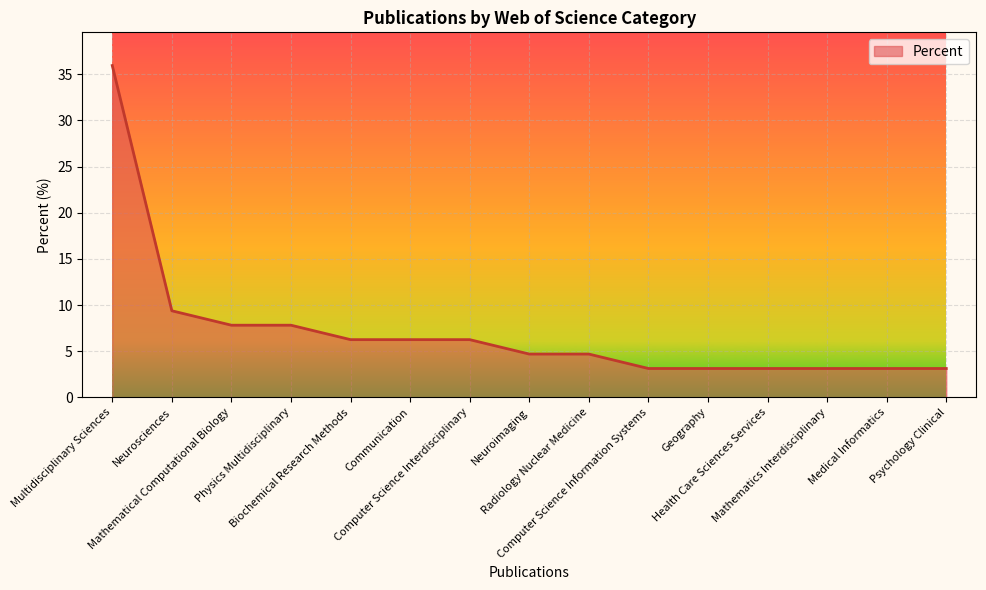

What is the minimum value shown in the chart?

3.1